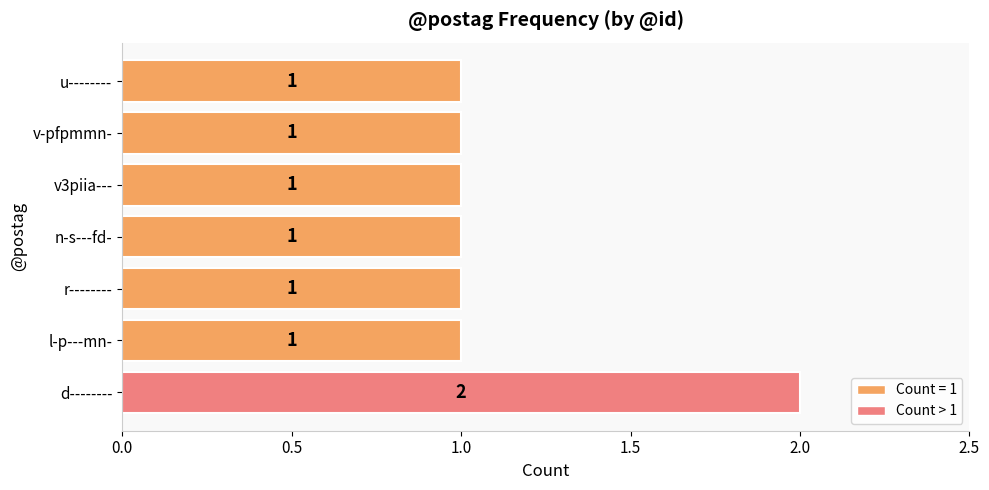

Reading top to bottom, extract all data points from this chart.

u--------=1	v-pfpmmn-=1	v3piia---=1	n-s---fd-=1	r--------=1	l-p---mn-=1	d--------=2